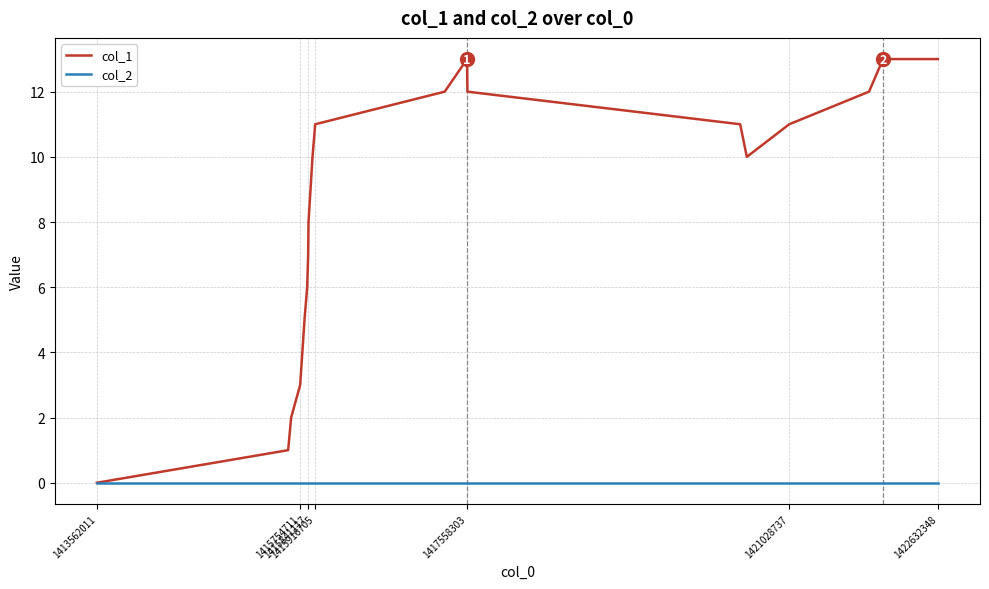

List the series in order of their overall mean, lowest first.

col_2, col_1